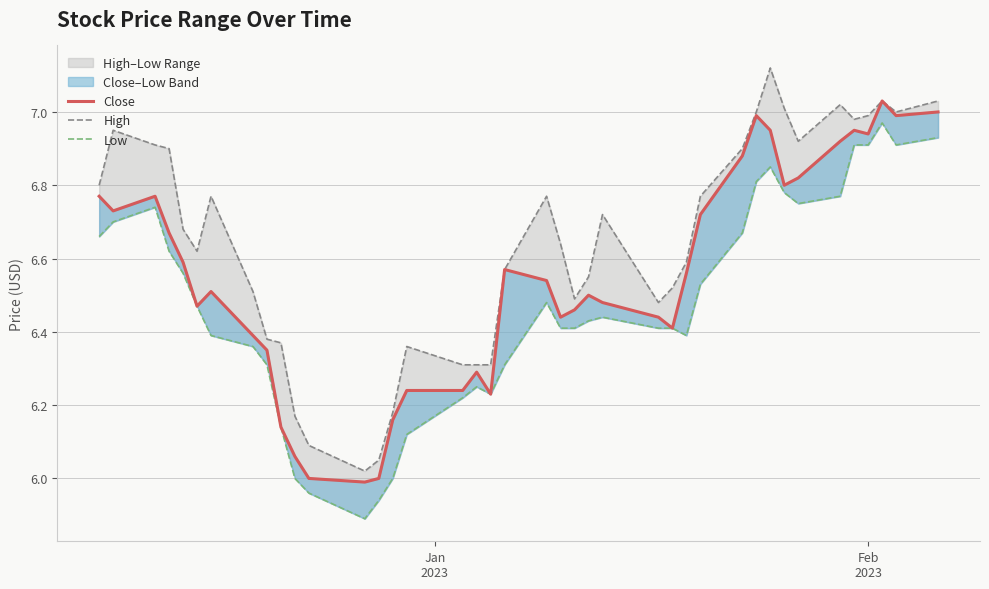

True or false: Close has more than 2 points higher than both neighbors.

True